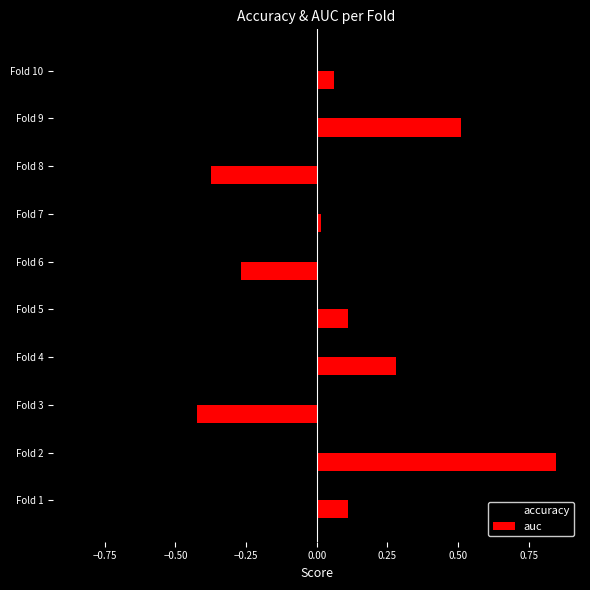

What is the sum of the auc values at Fold 2 and Fold 6?

0.6